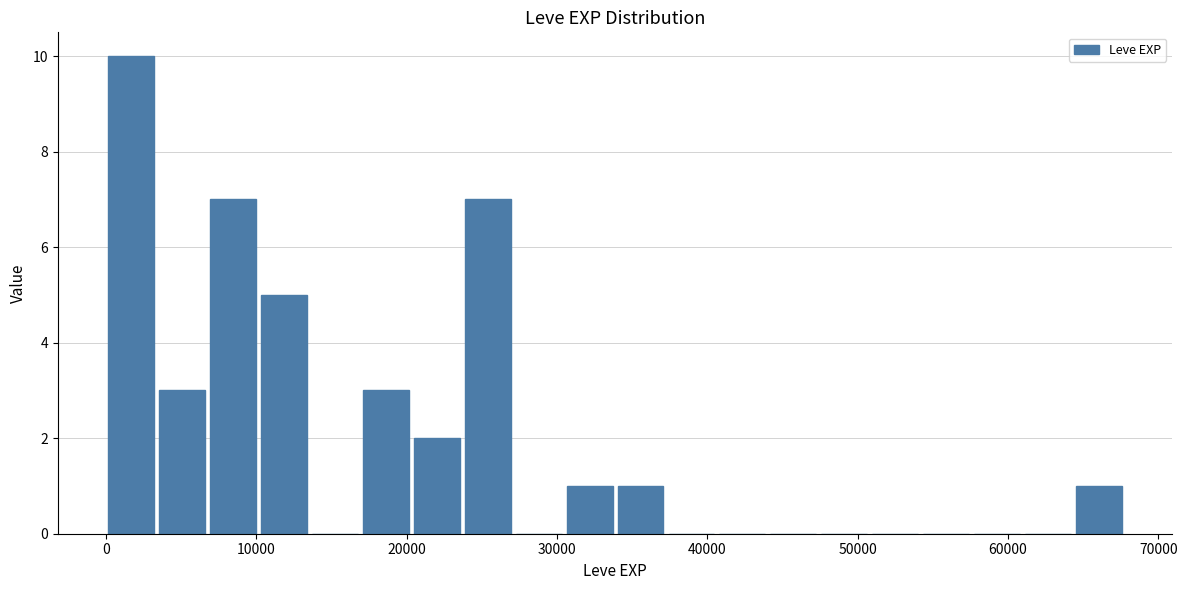

Read against the x-axis, roughly where is the centre of the tallest bar?

2000